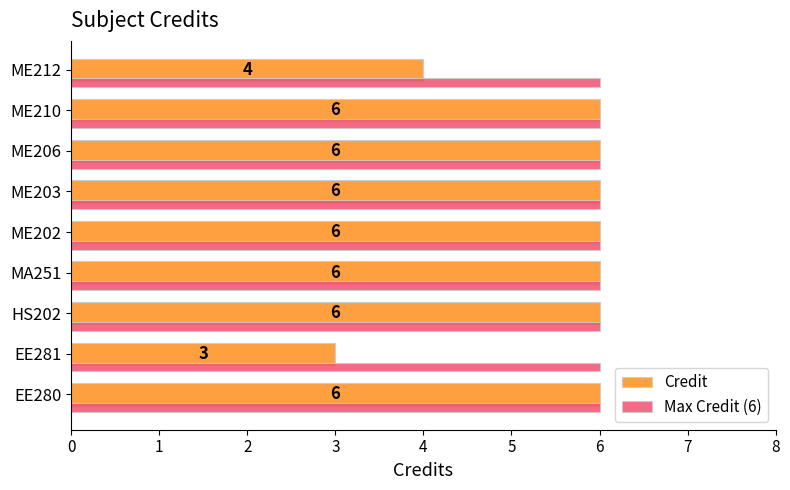

At which label is Credit closest to 4?

ME212